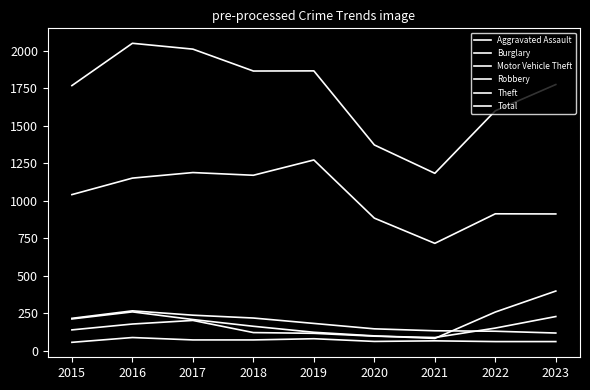

Is this an area chart (filled region under the line)?

No